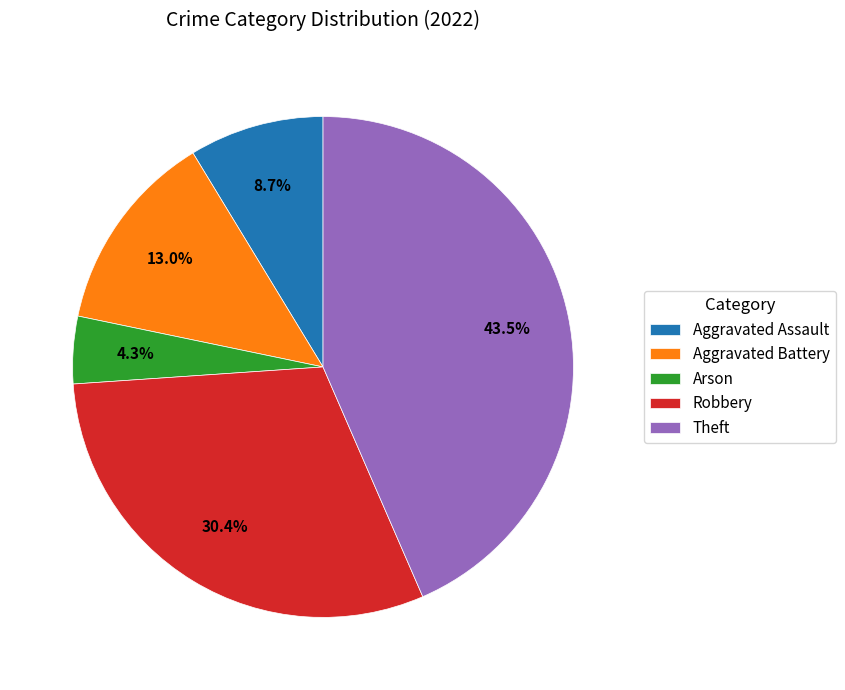

To the nearest percent, what is the difference between the largest and smallest slice percentages?

39%